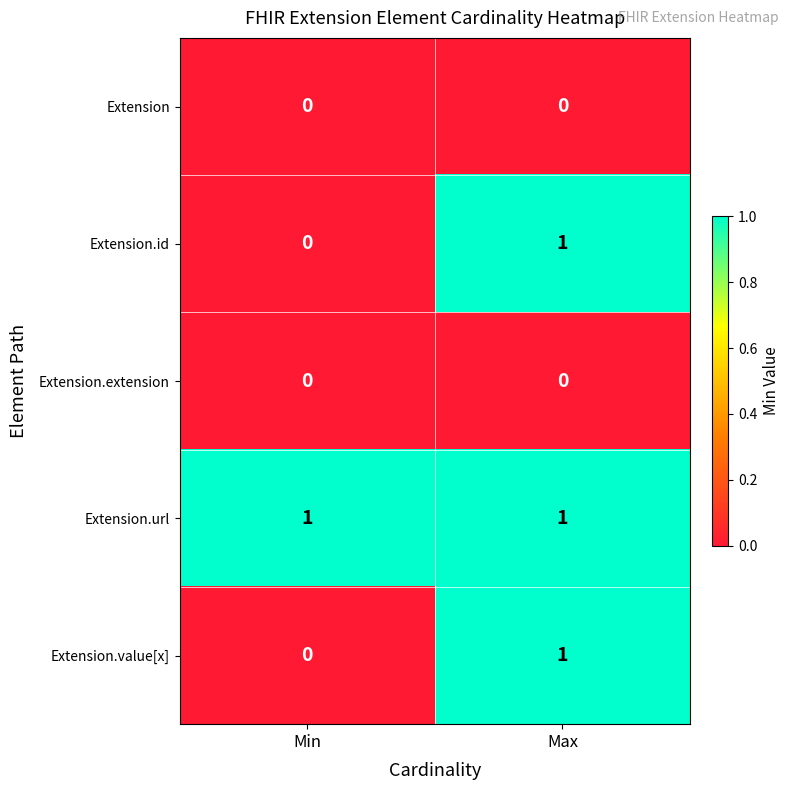

List the labels in order of Extension.id value, largest first.

Max, Min